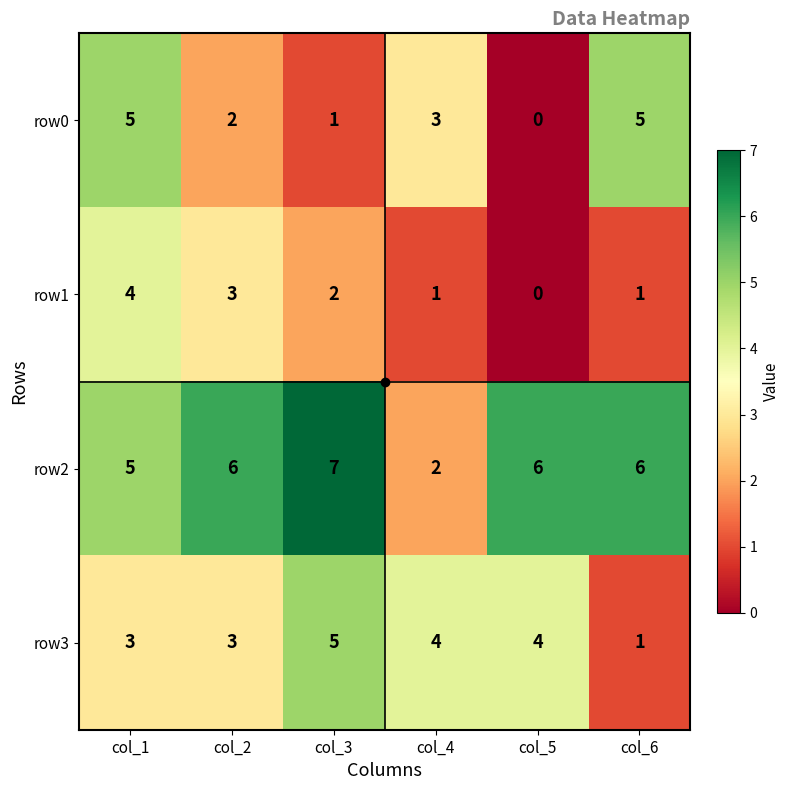

Is it true that row3 equals 4 at col_5?

True